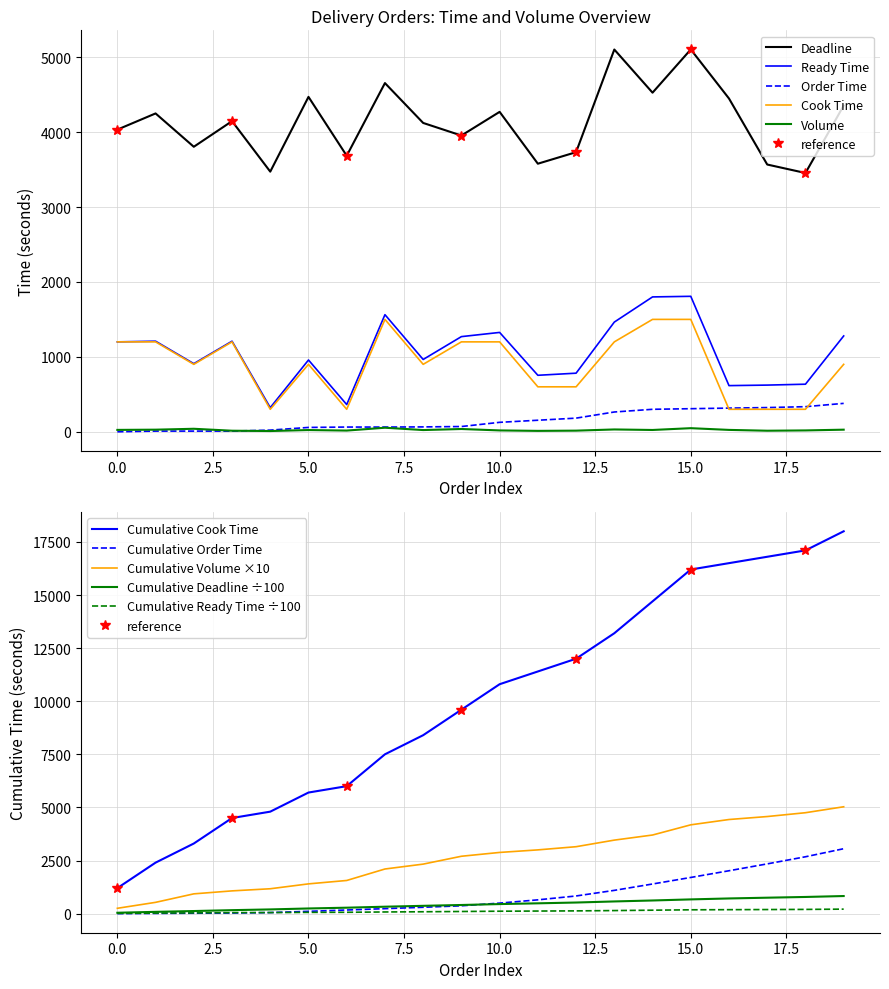

Rank the series at 8 from lowest to highest value.

Volume, Order Time, Cook Time, Ready Time, Deadline